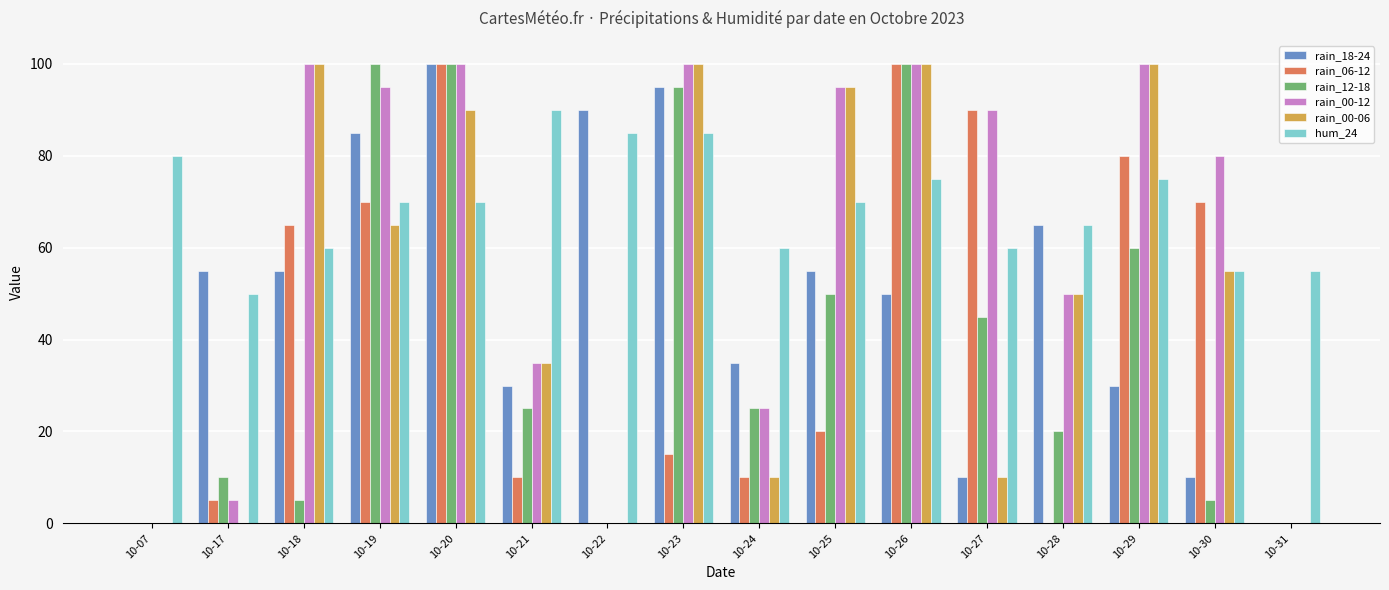

Count the number of categories in the chart.

16